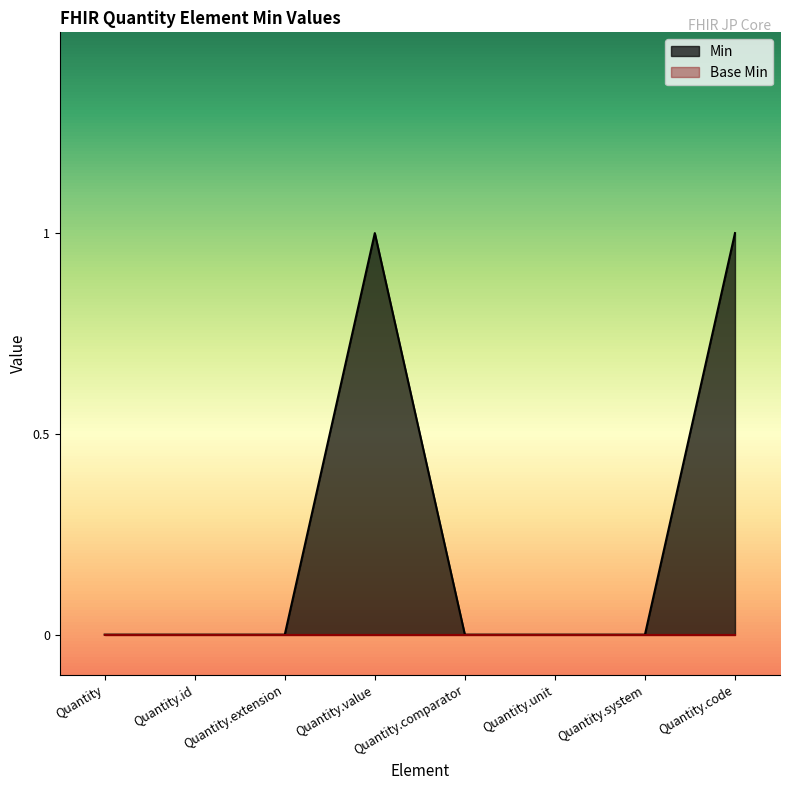

What is the maximum value shown in the chart?

1